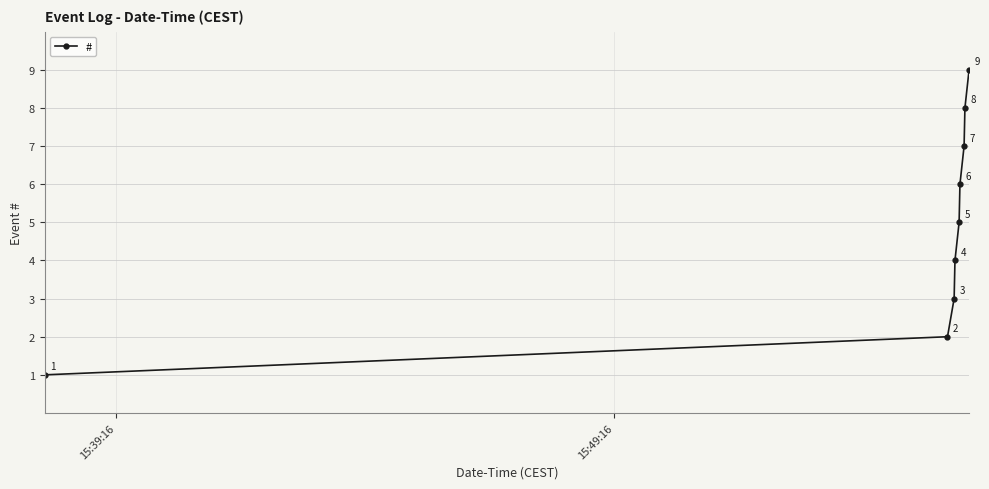

What is the difference between the maximum and minimum values?

8